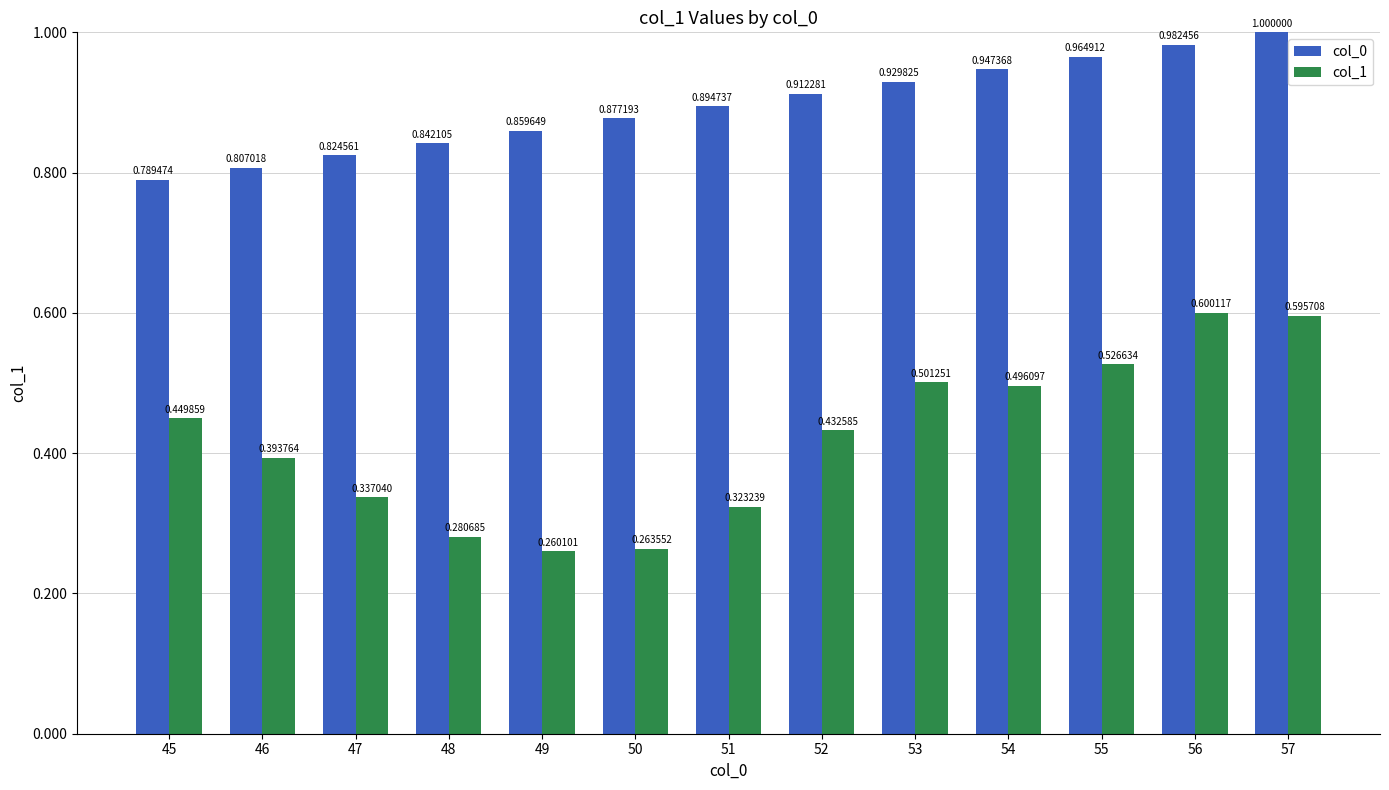

Which category has the lowest value in the col_1 series?

49